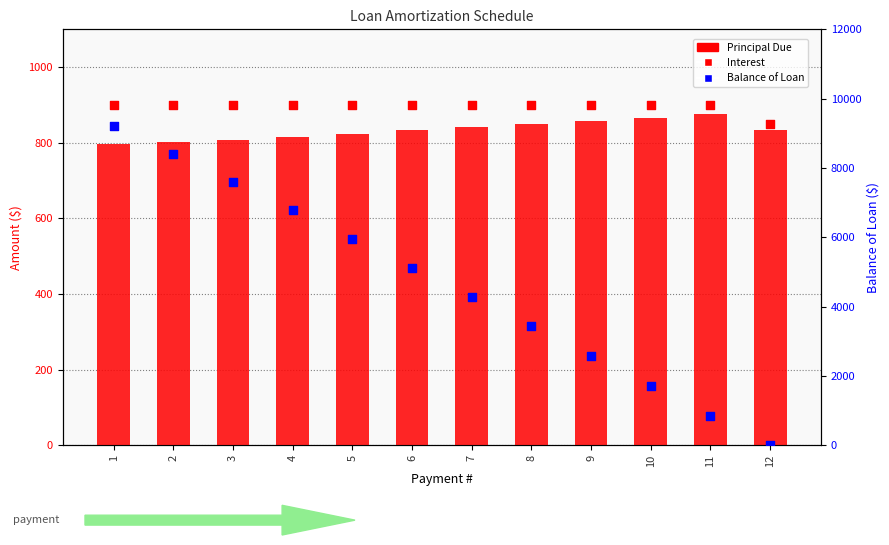

What are all the series names shown in the legend?

Principal Due, Interest, Balance of Loan